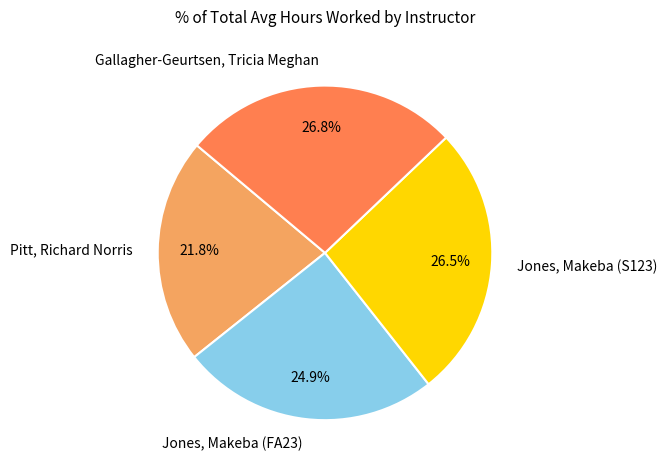

True or false: Jones, Makeba (S123) accounts for 41% of the total.

False